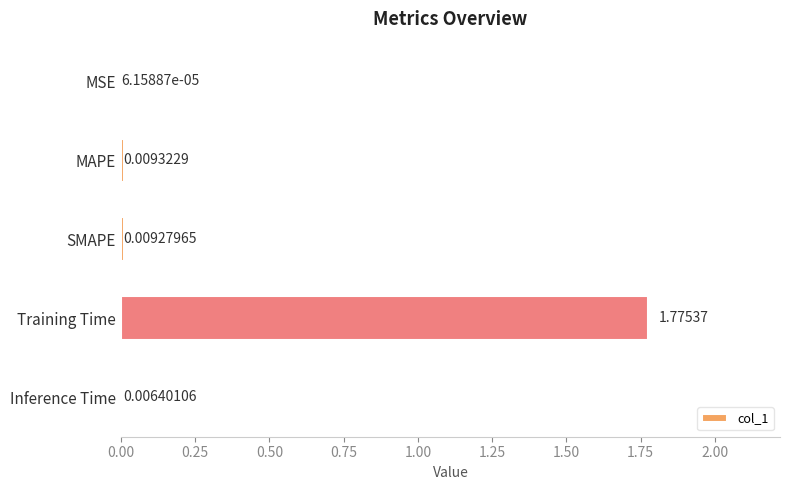

What is the change in value from Training Time to Inference Time?

-1.8